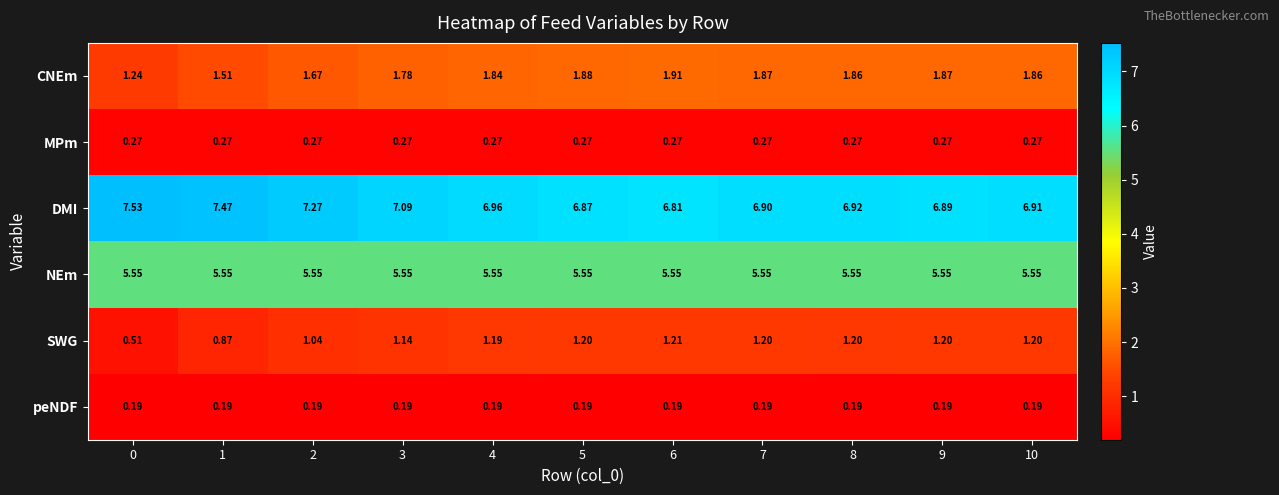

Is the value of NEm at 4 greater than the value of DMI at 7?

No